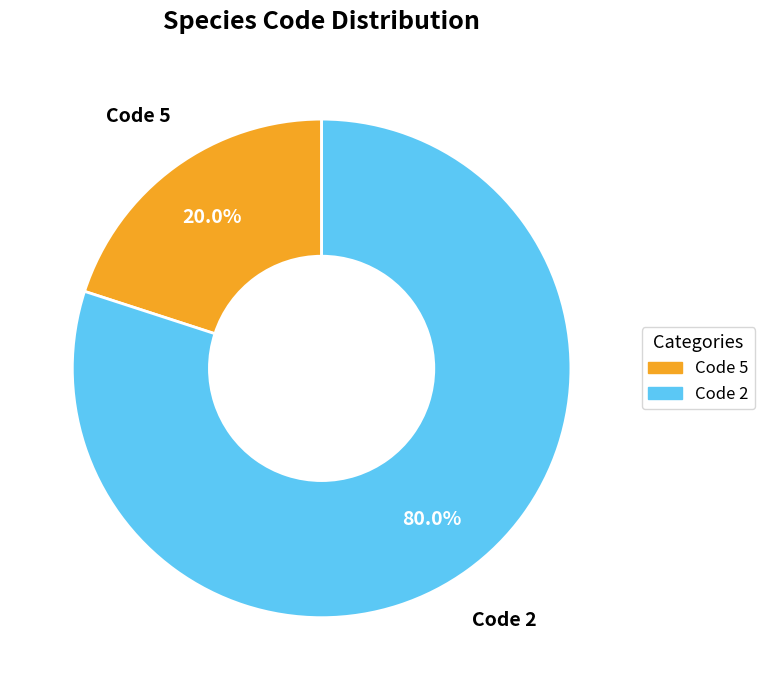

Count the number of slices in the pie.

2